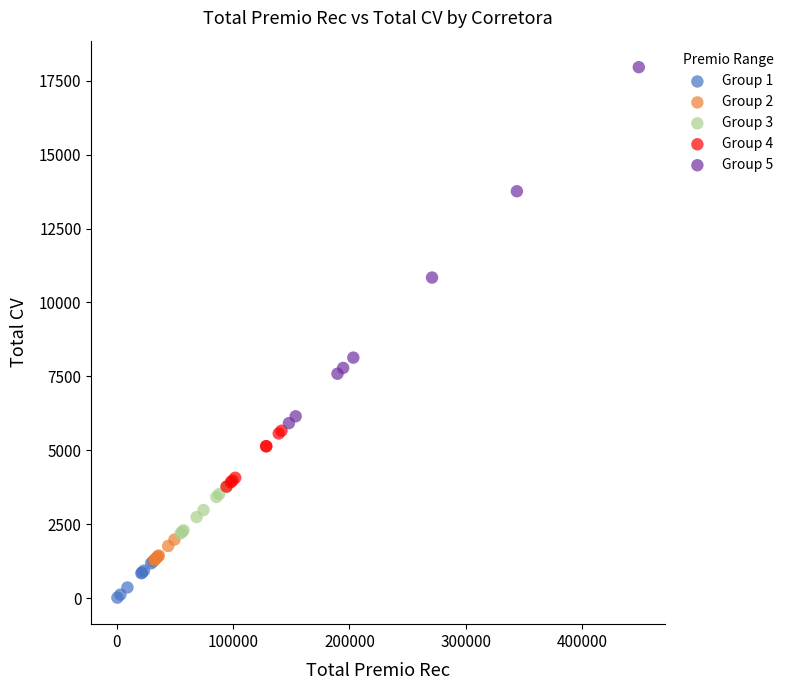

Which series reaches the maximum Y coordinate?

Group 5